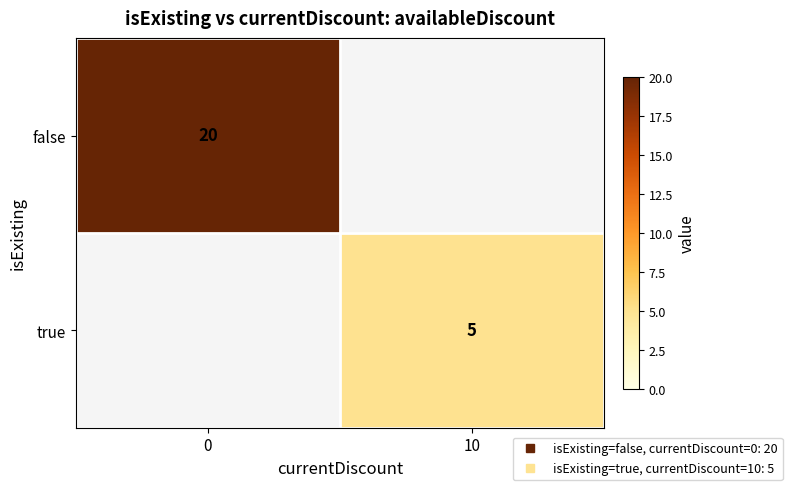

Which category has the lowest value across all series?

10